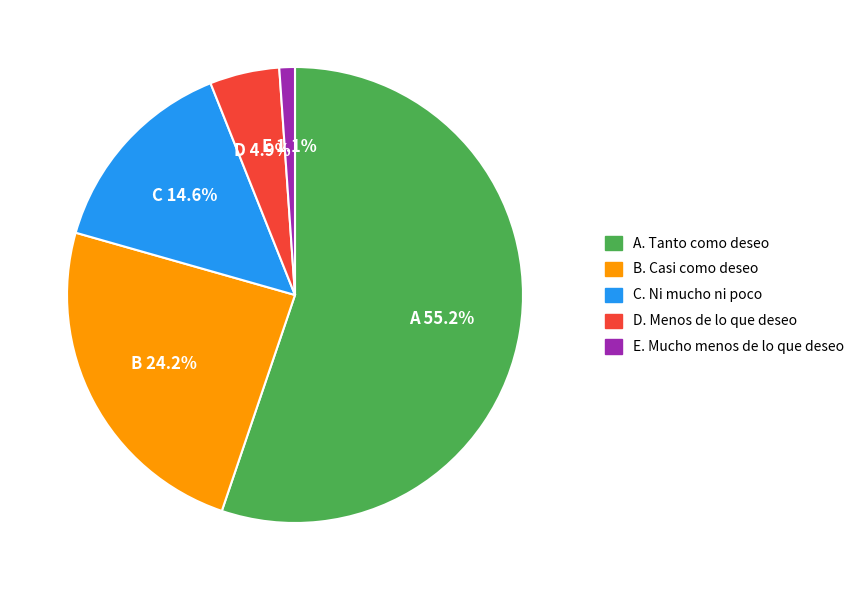

Is there any slice that represents more than half of the pie?

Yes